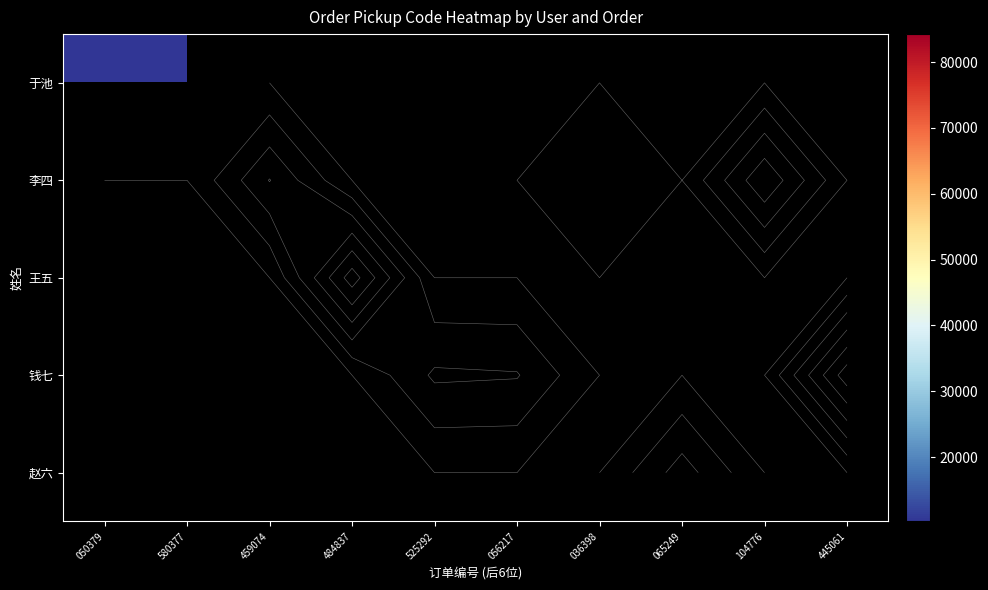

What is the greatest value displayed?

84235